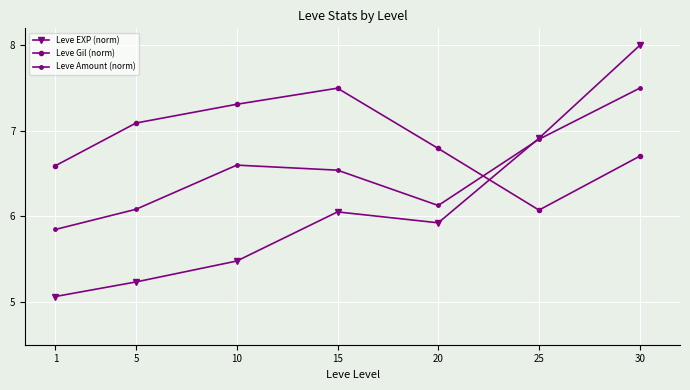

At which category is the sum across all series the highest?

30